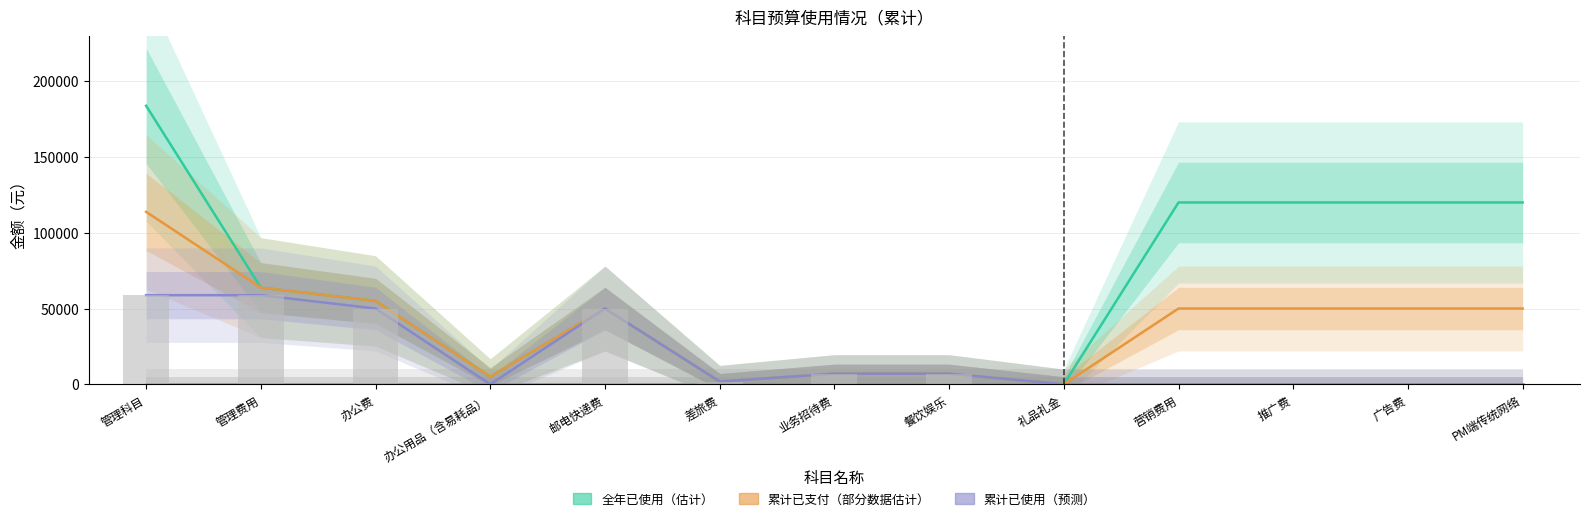

What is the sum of the 累计已使用 values at 办公用品（含易耗品） and 办公费?

50000